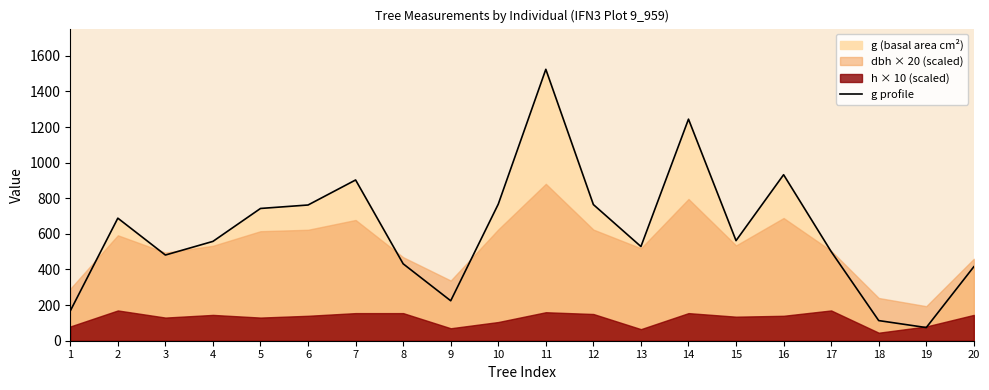

List the labels in order of value, smallest first.

19, 18, 1, 9, 20, 8, 3, 17, 13, 4, 15, 2, 5, 6, 12, 10, 7, 16, 14, 11